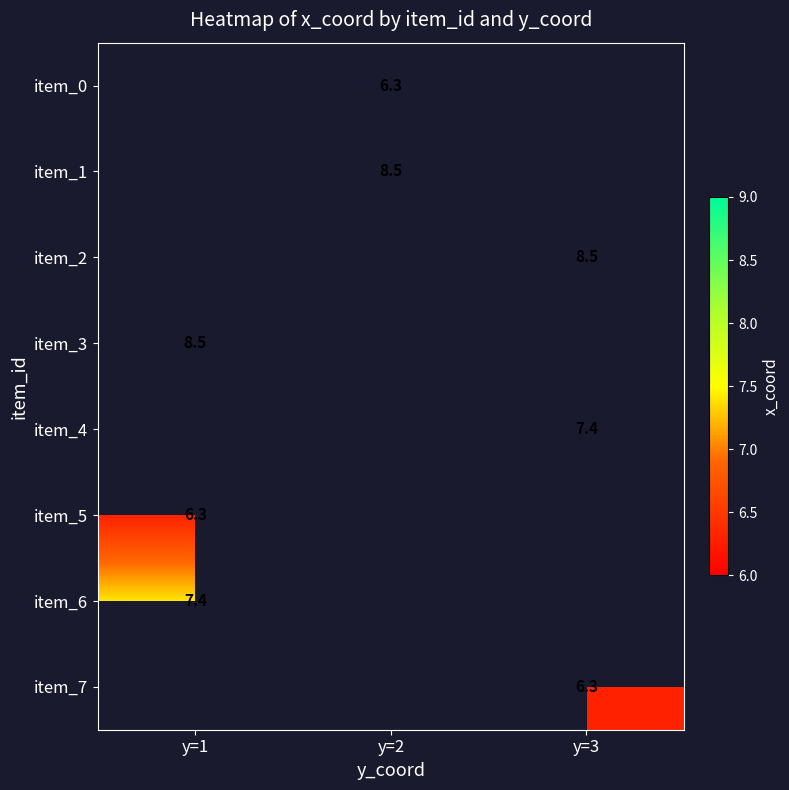

Is it true that item_4 equals 5.1 at y=3?

False